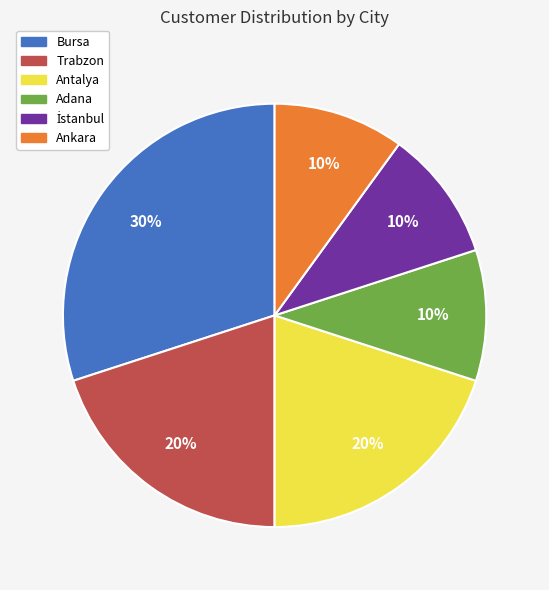

What percentage is the Adana slice, to the nearest percent?

10%